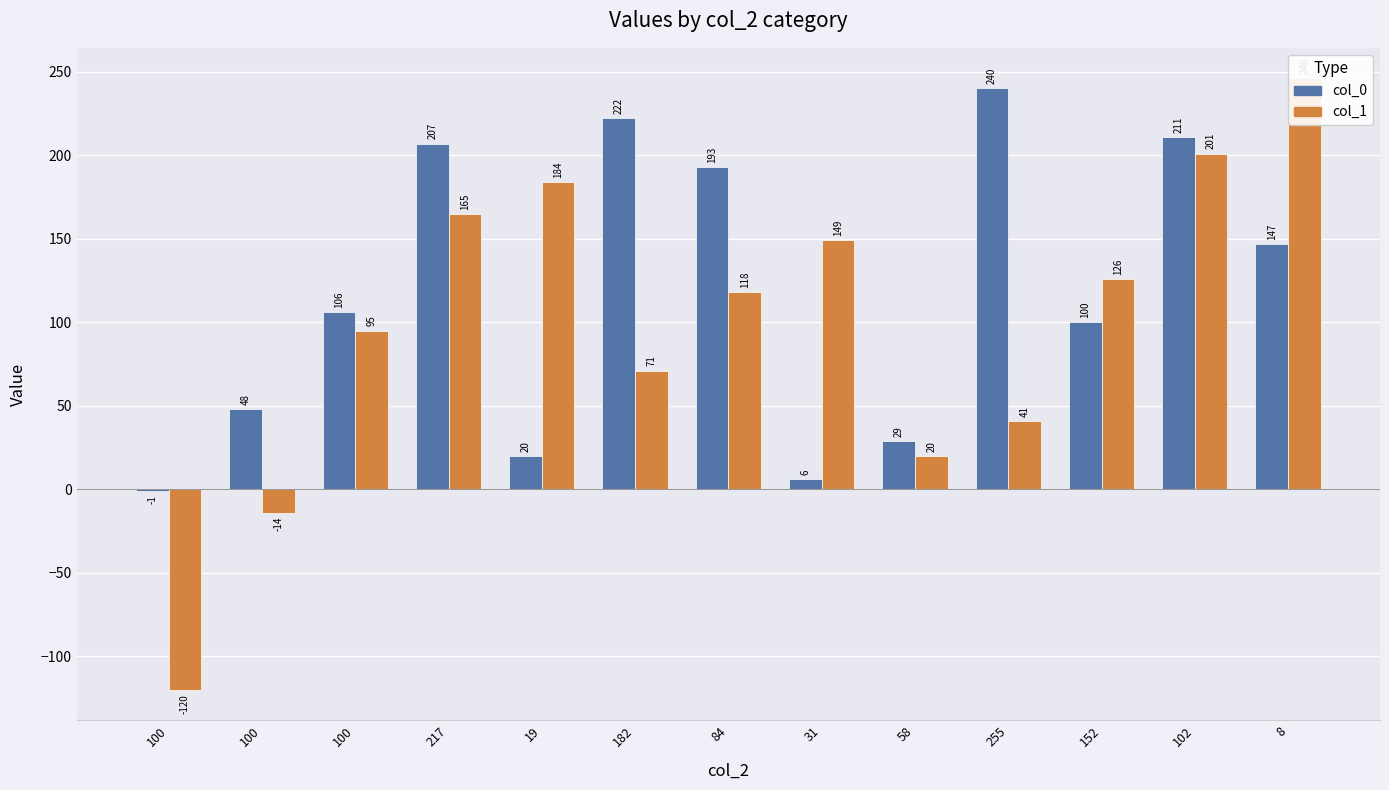

At 19, list the series in order from smallest to largest.

col_0, col_1